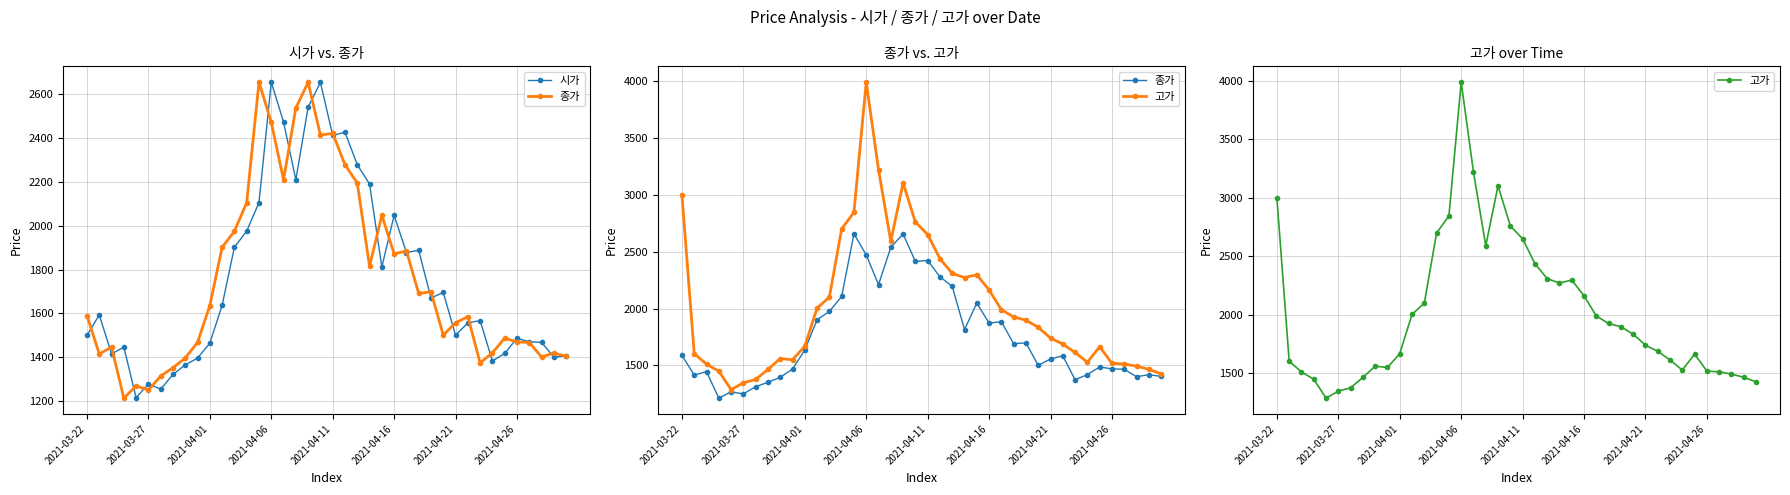

At how many categories does at least one series exceed 1532?

28